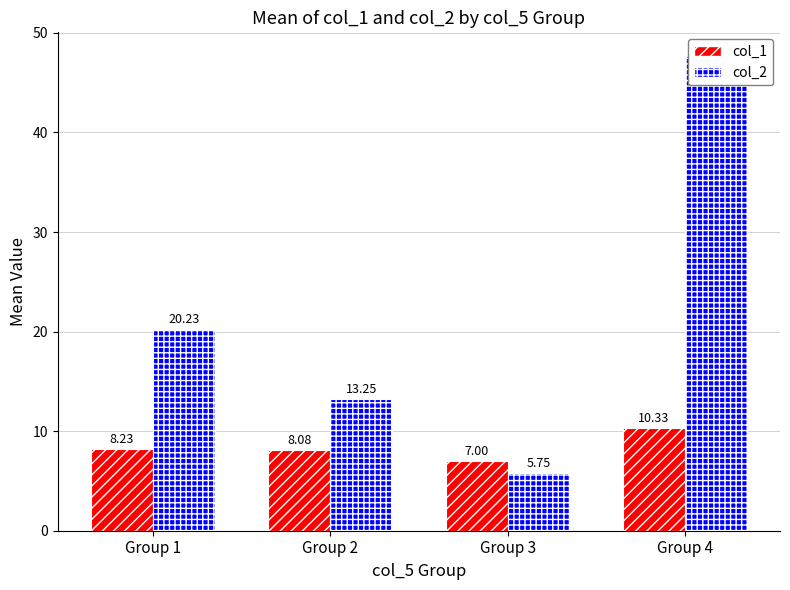

What is the difference between the col_1 values at Group 3 and Group 4?

3.3